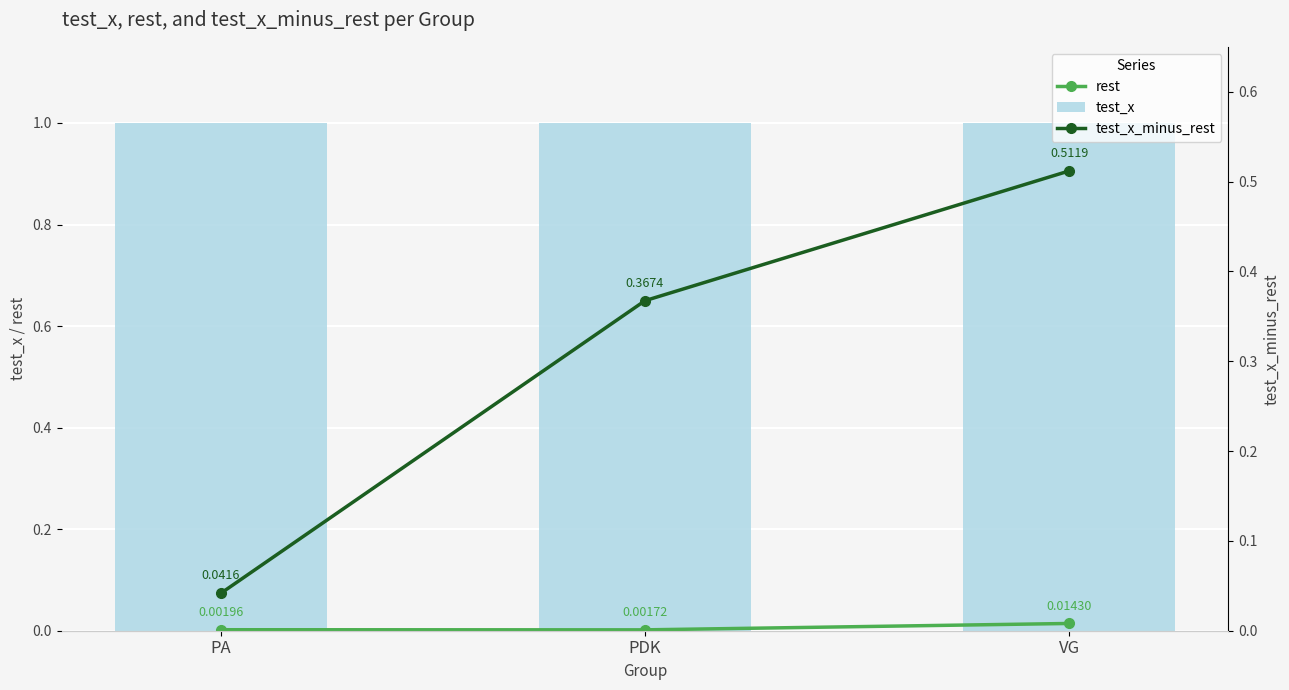

What position from the right is PDK?

2